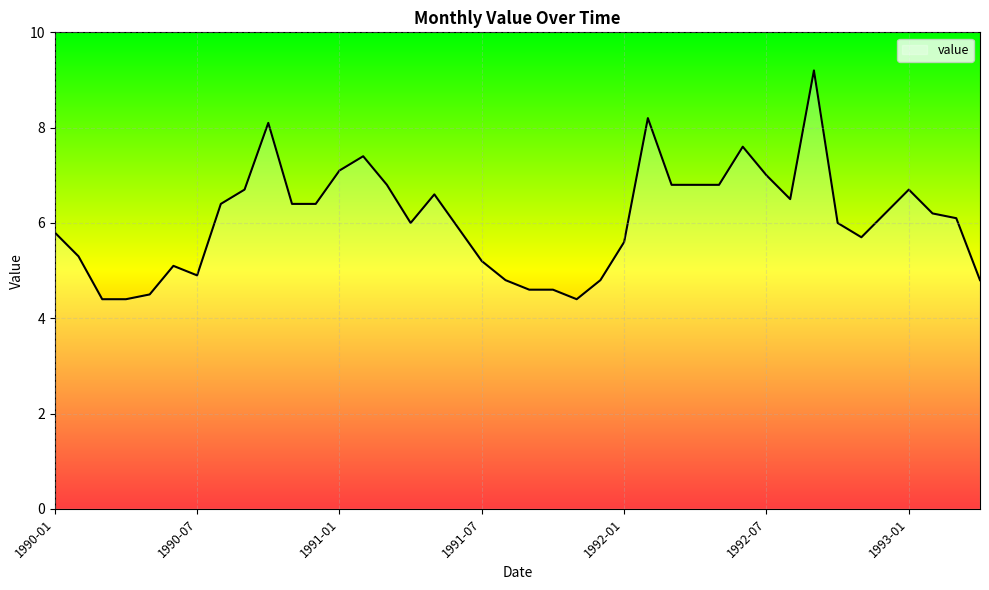

Reading left to right, what are all the values shown in this chart?

5.8	5.3	4.4	4.4	4.5	5.1	4.9	6.4	6.7	8.1	6.4	6.4	7.1	7.4	6.8	6.0	6.6	5.9	5.2	4.8	4.6	4.6	4.4	4.8	5.6	8.2	6.8	6.8	6.8	7.6	7.0	6.5	9.2	6.0	5.7	6.2	6.7	6.2	6.1	4.8